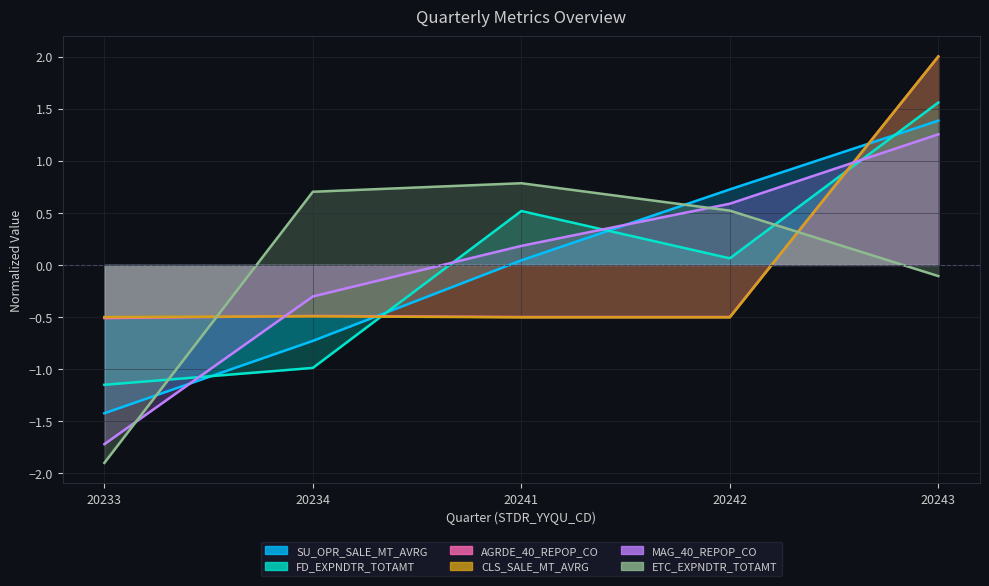

What are all the series names shown in the legend?

SU_OPR_SALE_MT_AVRG, FD_EXPNDTR_TOTAMT, AGRDE_40_REPOP_CO, CLS_SALE_MT_AVRG, MAG_40_REPOP_CO, ETC_EXPNDTR_TOTAMT